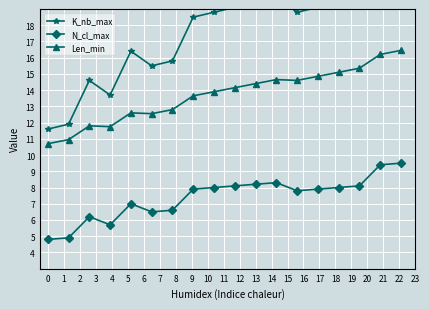

True or false: N_cl_max and Len_min intersect in this chart.

False